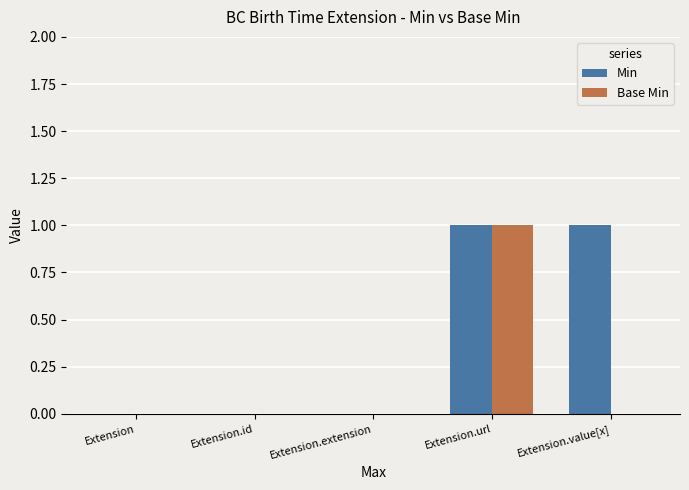

Which series has the largest total across all categories?

Min